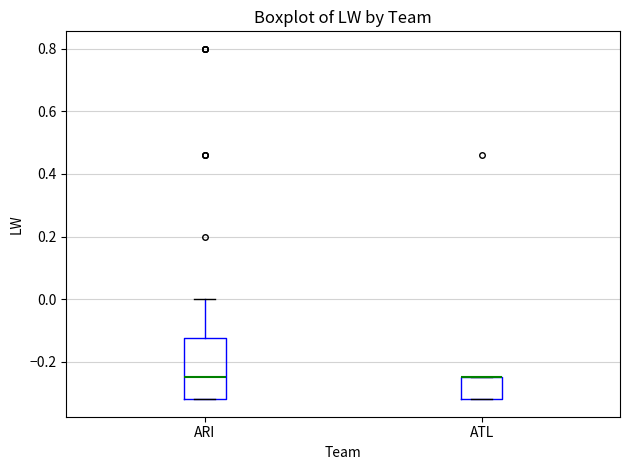

Which box is the tallest, from its lower edge to its upper edge?

ARI